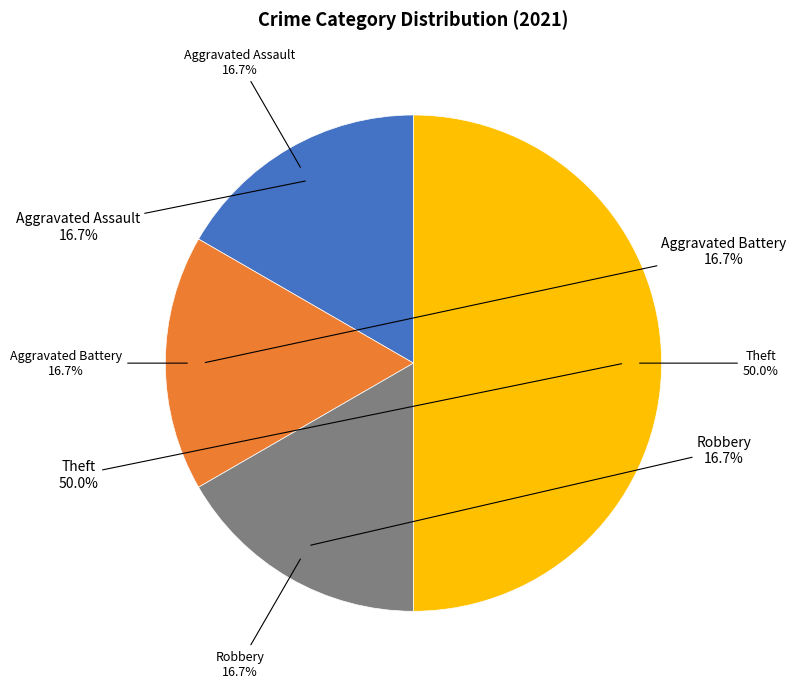

To the nearest percent, what portion does Aggravated Battery represent?

17%